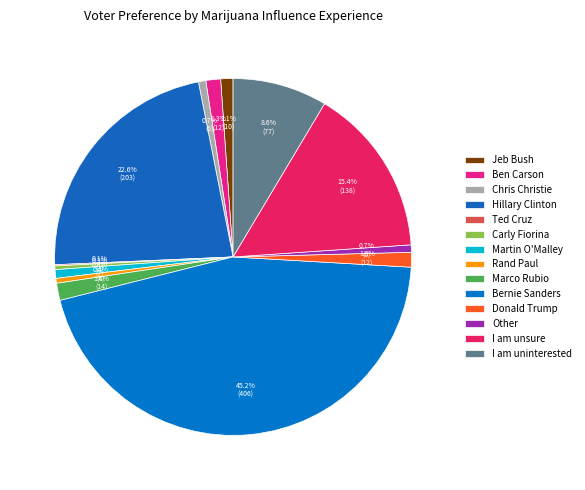

Rank the categories by value from lowest to highest.

Ted Cruz, Carly Fiorina, Rand Paul, Chris Christie, Other, Martin O'Malley, Jeb Bush, Ben Carson, Donald Trump, Marco Rubio, I am uninterested, I am unsure, Hillary Clinton, Bernie Sanders